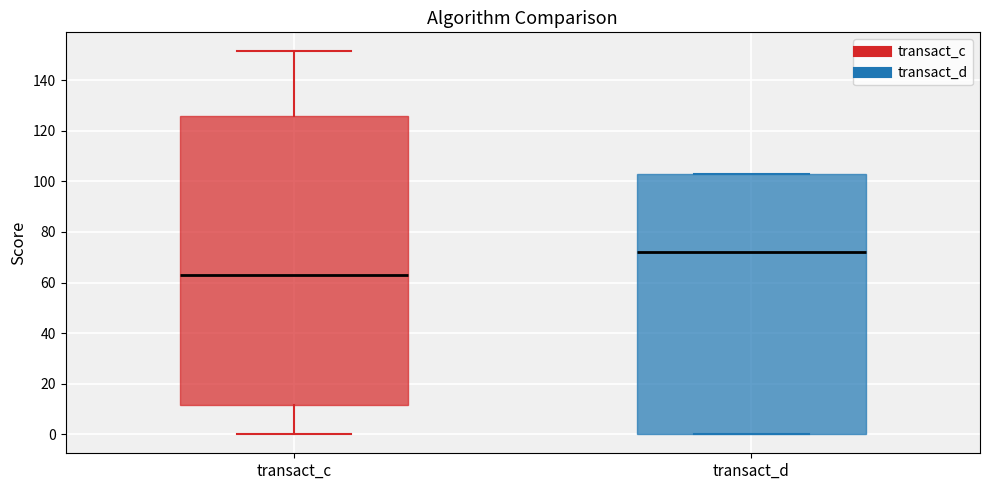

Which box's median line is the highest?

transact_d